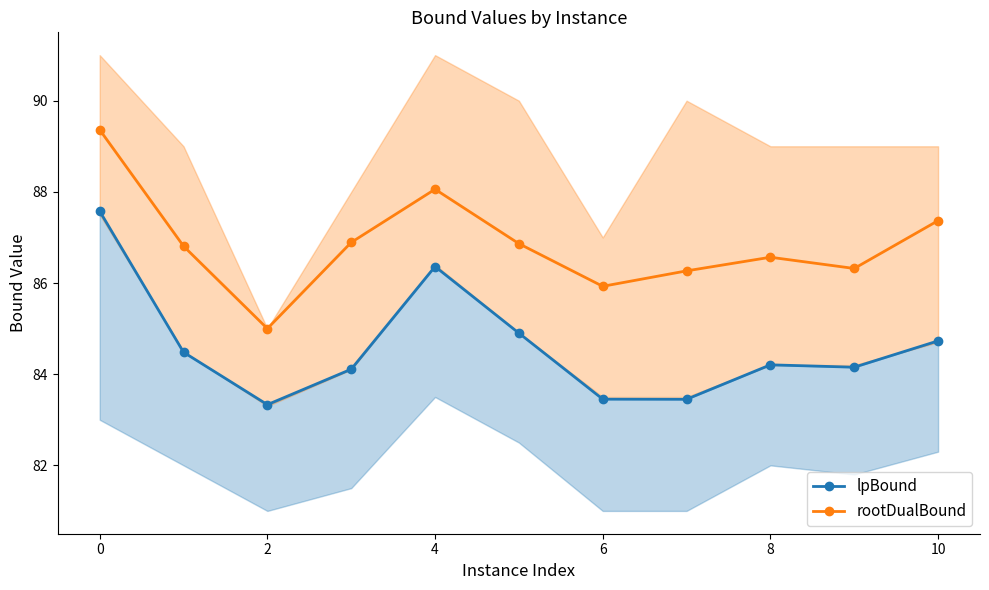

What is the lowest value of the rootDualBound series?

85.0